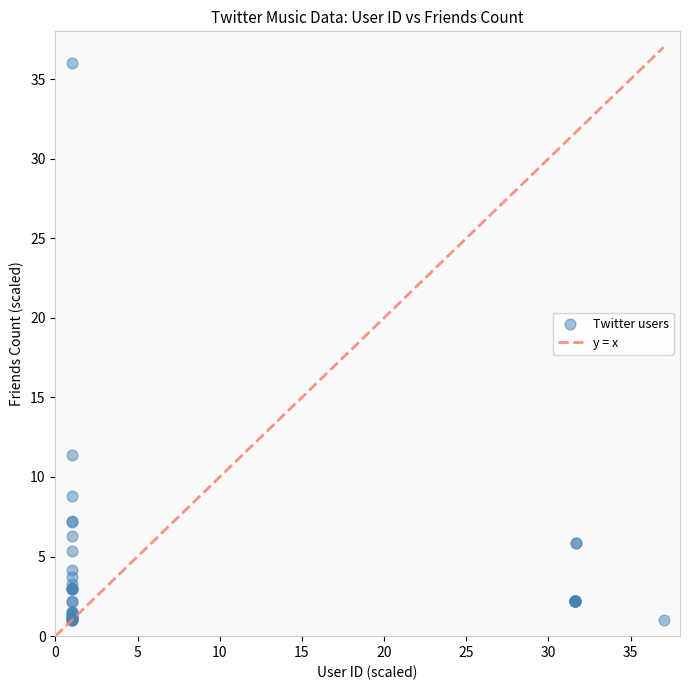

What Y value in the scatter plot is closest to 18?

11.4